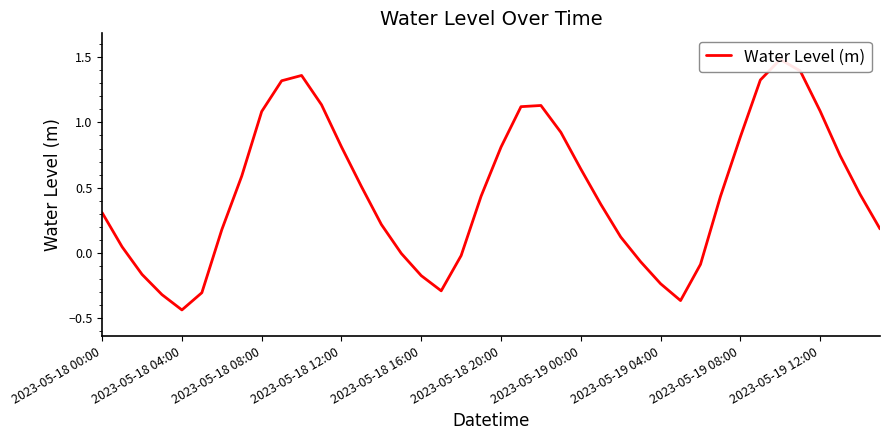

List the labels in order of value, largest first.

34, 35, 10, 33, 2023-05-19 12:00, 11, 22, 21, 36, 2023-05-19 08:00, 23, 32, 12, 20, 37, 24, 2023-05-19 04:00, 13, 38, 19, 31, 25, 2023-05-18 00:00, 14, 39, 2023-05-19 00:00, 26, 2023-05-18 04:00, 15, 18, 27, 30, 2023-05-18 08:00, 16, 28, 17, 2023-05-18 20:00, 2023-05-18 12:00, 29, 2023-05-18 16:00